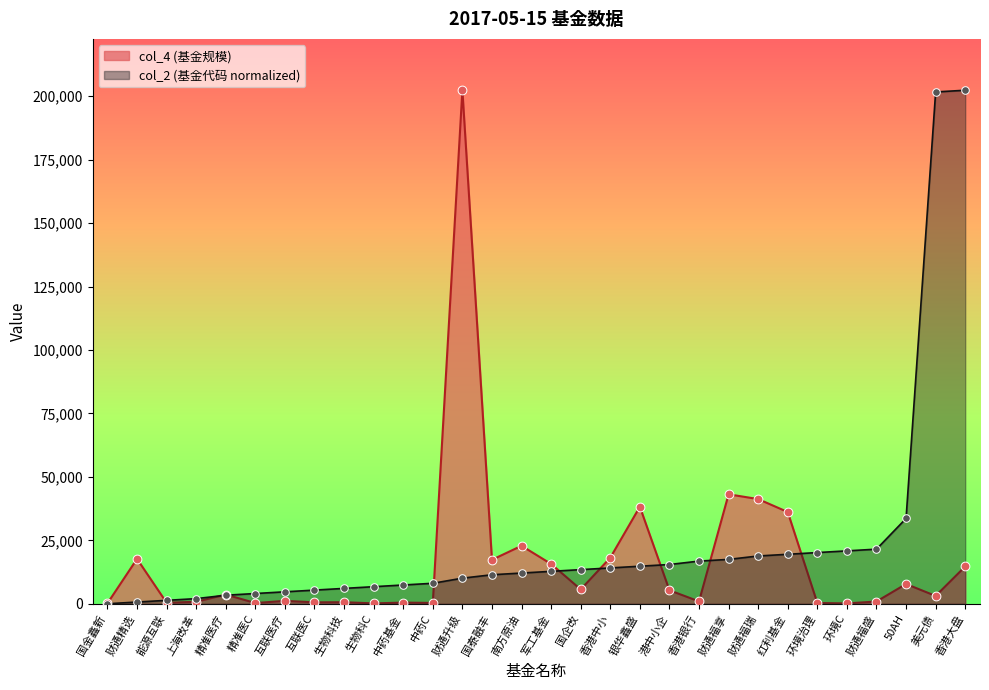

Which series contains the highest Y value?

col_2